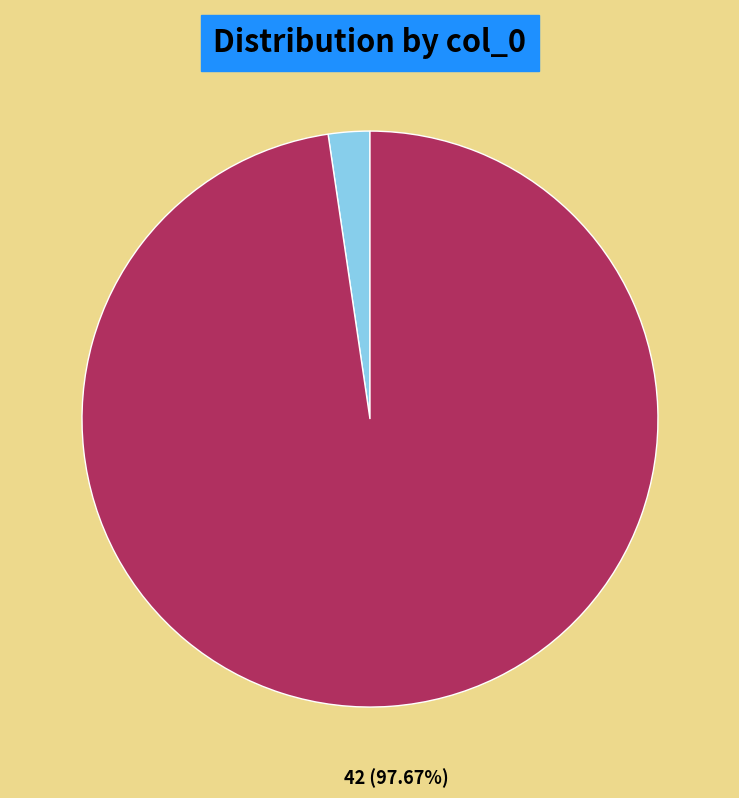

Count the number of slices in the pie.

2